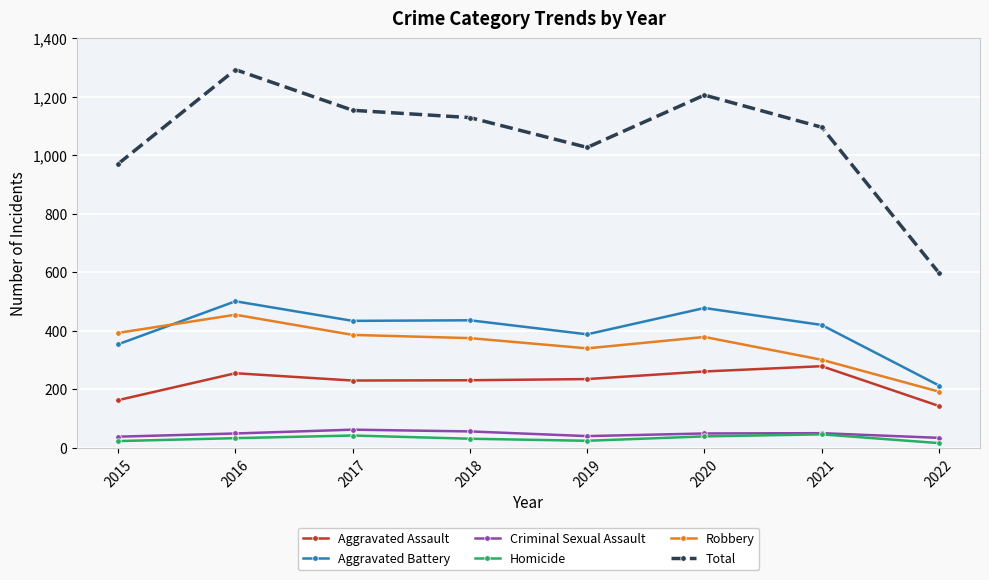

What is the difference between the maximum and minimum values in the Homicide series?

30